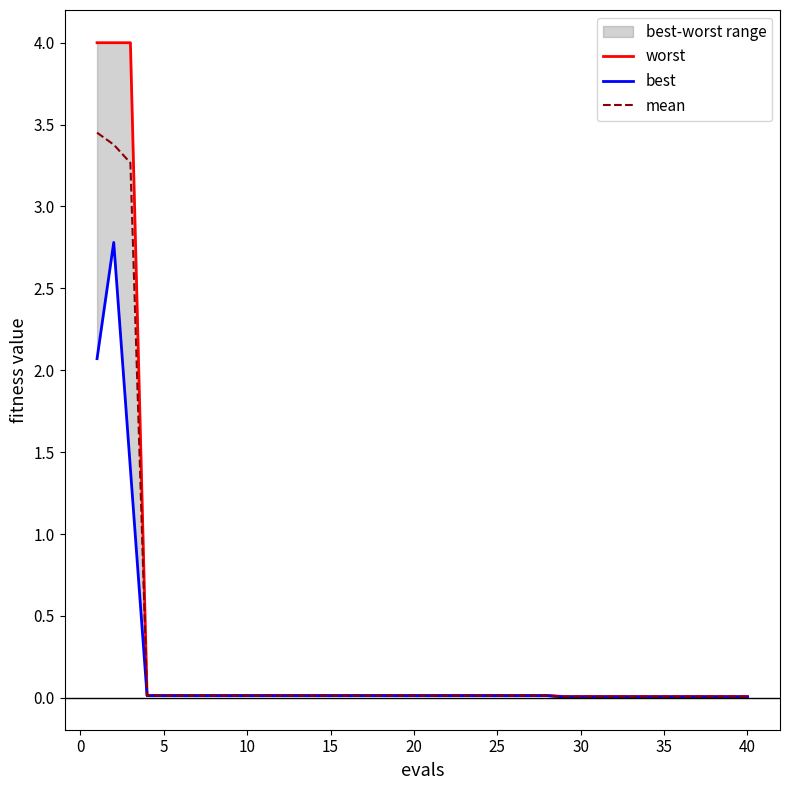

At which label is mean closest to 1?

10